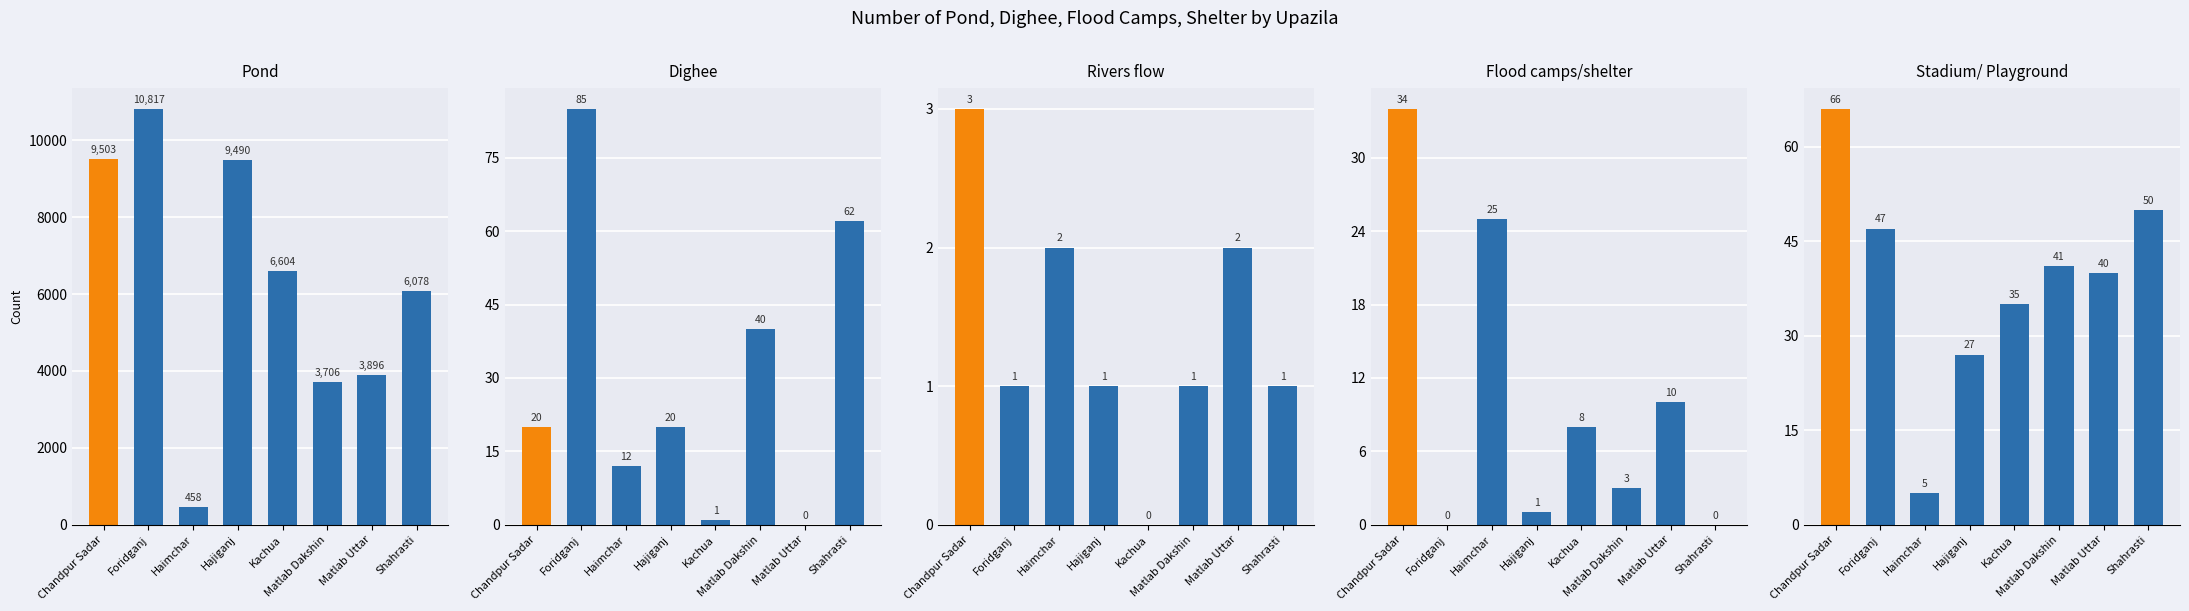

How many groups of bars are there?

8